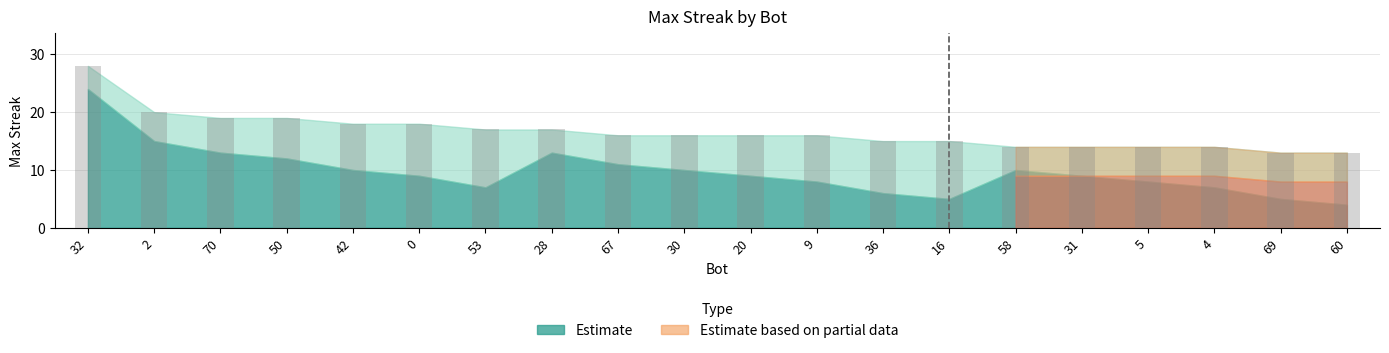

Which label corresponds to the largest value in the chart?

32